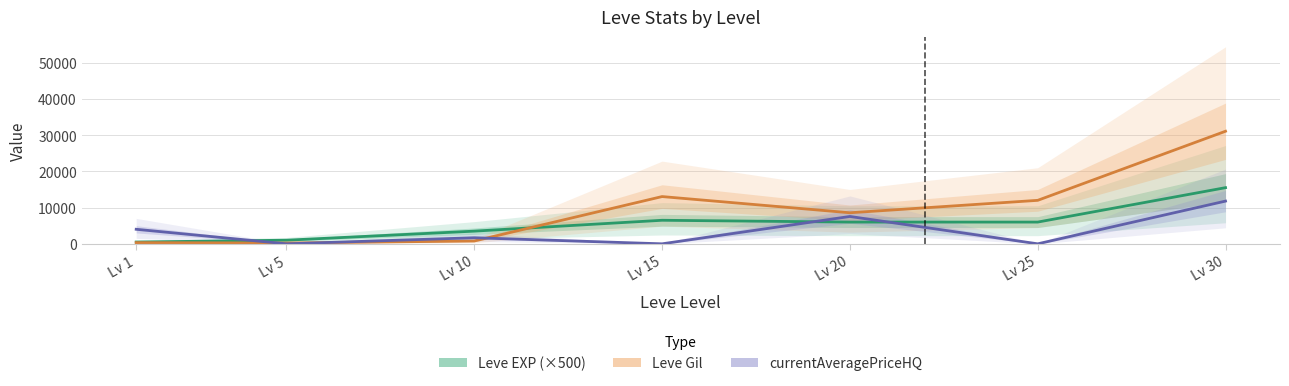

Reading left to right, what are all the values shown in this chart?

Leve EXP (×500): Lv 1=500	Lv 5=1000	Lv 10=3500	Lv 15=6500	Lv 20=6000	Lv 25=6000	Lv 30=15500
Leve Gil: Lv 1=330	Lv 5=220	Lv 10=780	Lv 15=13040	Lv 20=8570	Lv 25=12000	Lv 30=31070
currentAveragePriceHQ: Lv 1=4012	Lv 5=0	Lv 10=1675	Lv 15=0	Lv 20=7552	Lv 25=0	Lv 30=11793